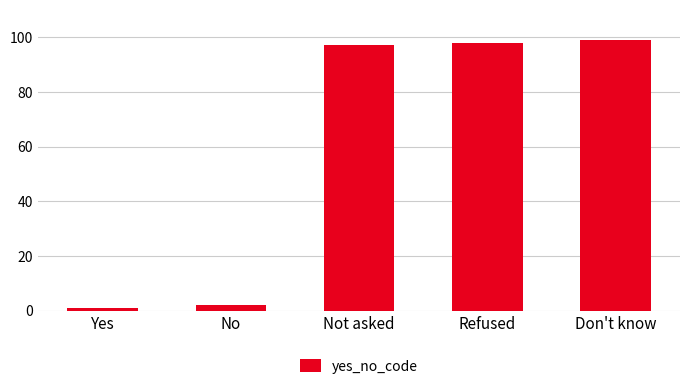

How many data points are less than 97?

2